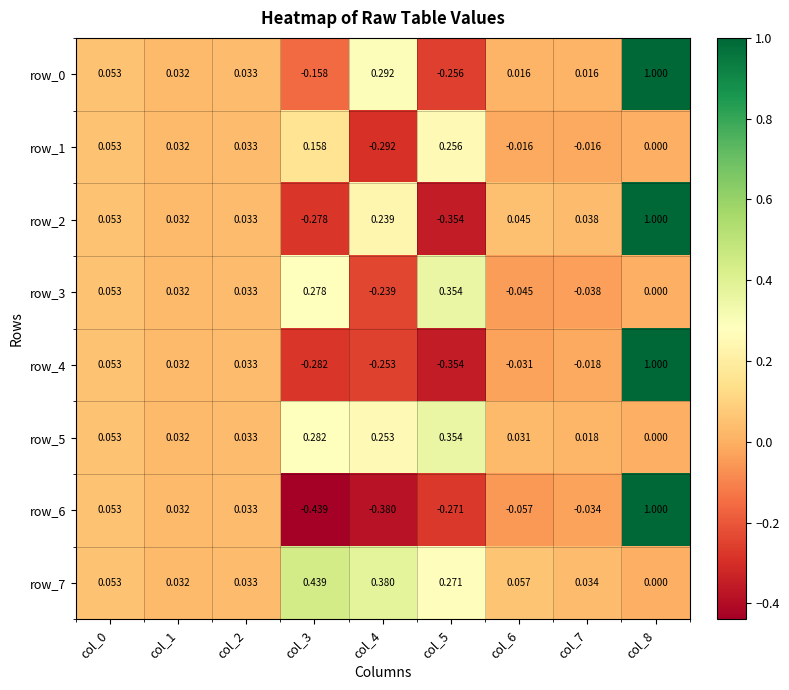

At which category is the sum across all series the highest?

col_8